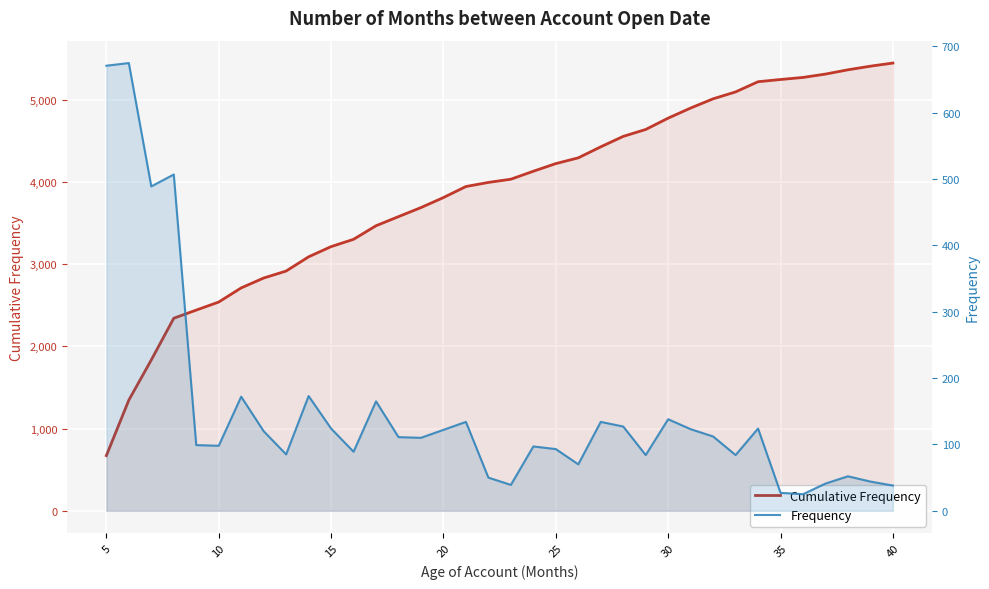

At 30, list the series in order from largest to smallest.

Cumulative Frequency, Frequency